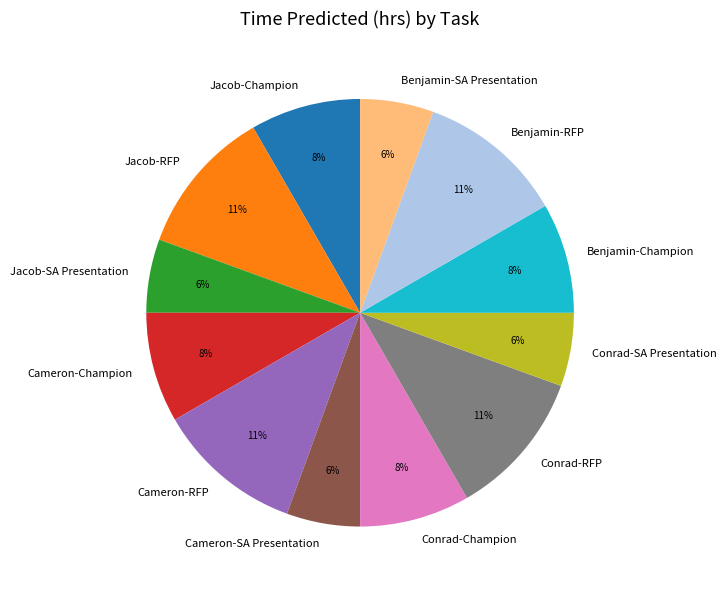

True or false: Cameron-RFP accounts for 1% of the total.

False